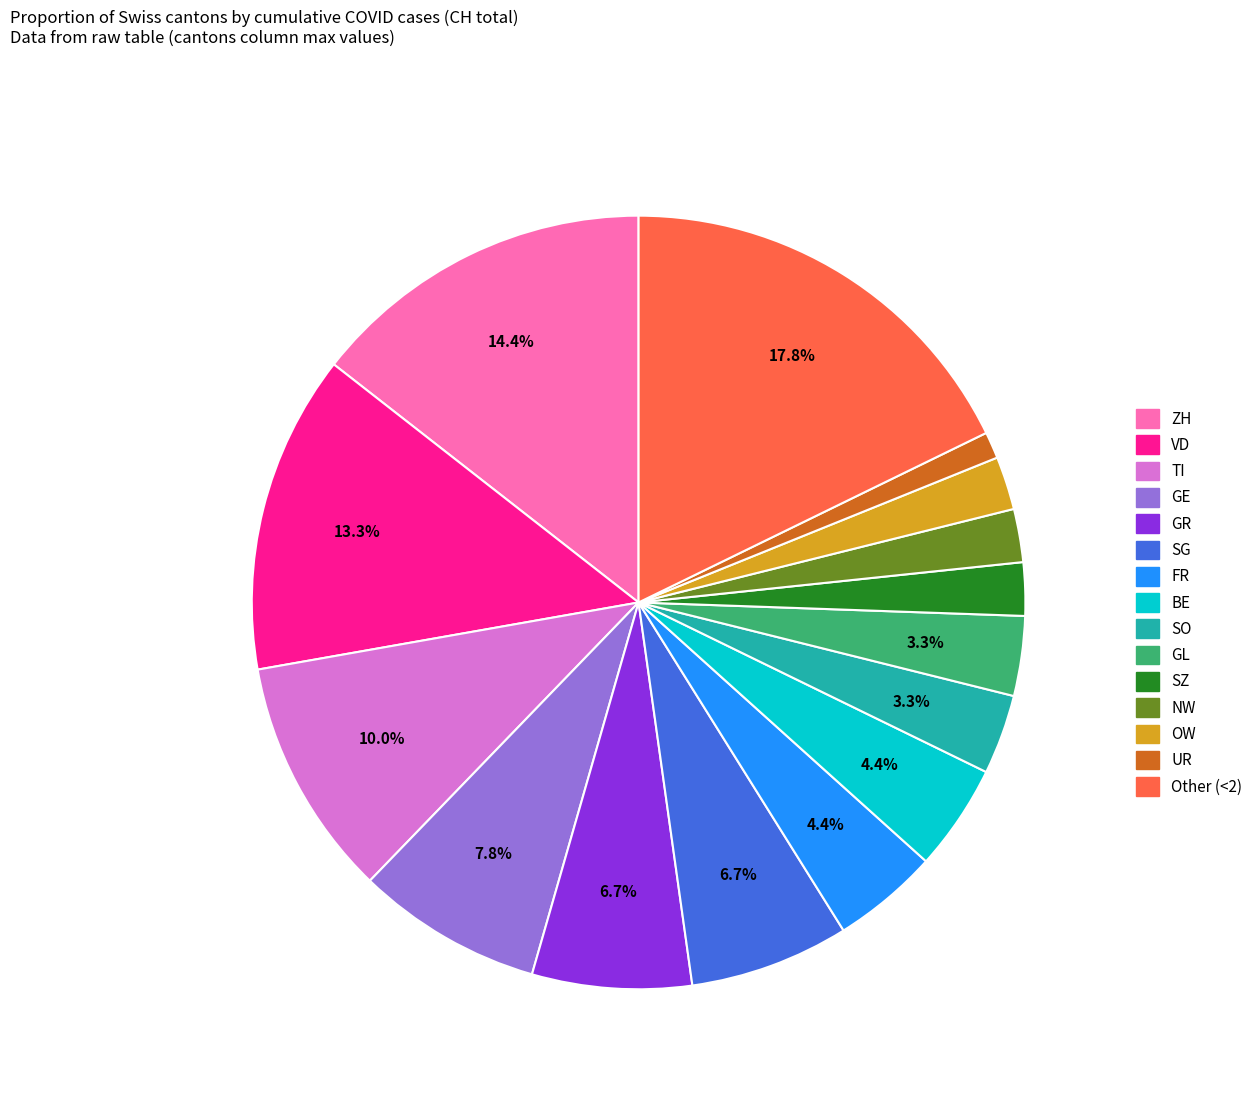

Count the number of slices in the pie.

15